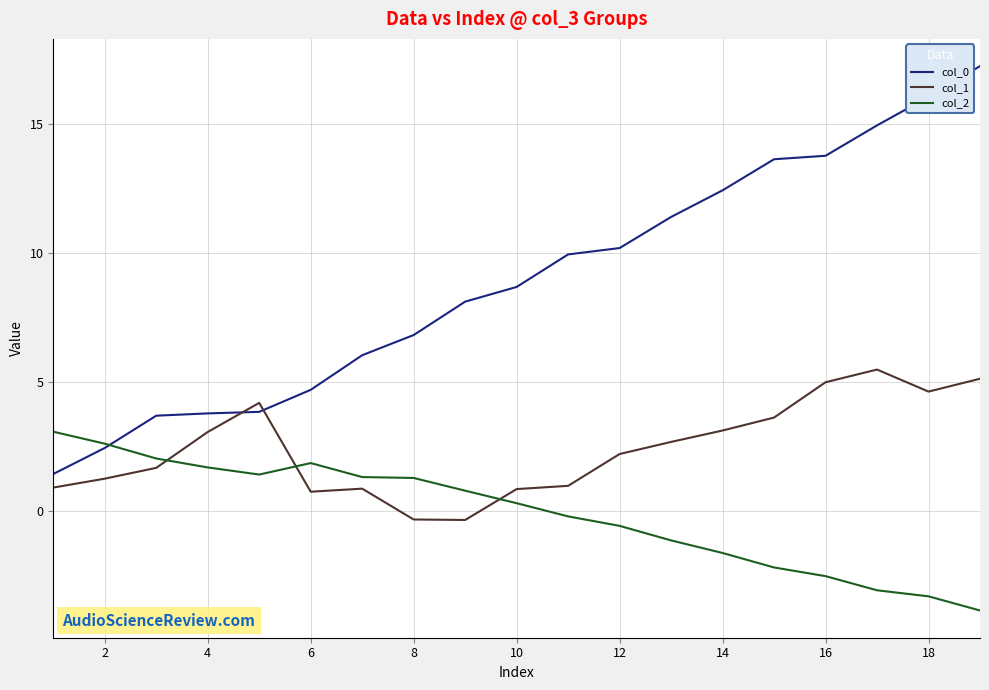

What is the highest value of the col_2 series?

3.1